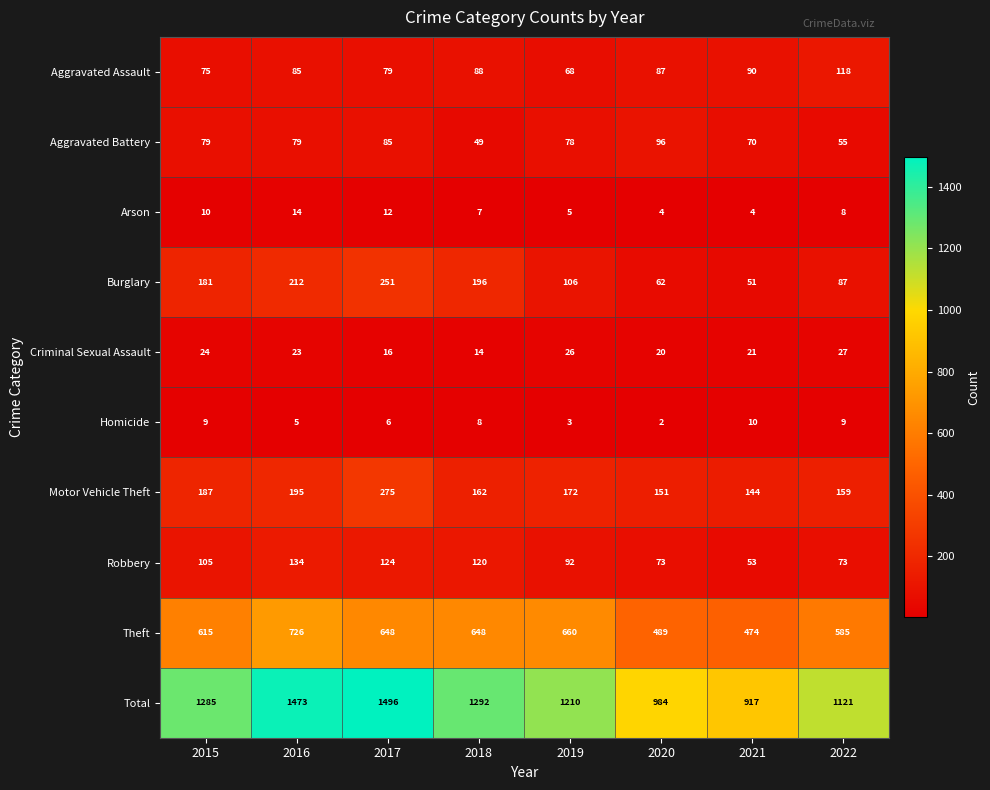

Count the number of data series in this chart.

10